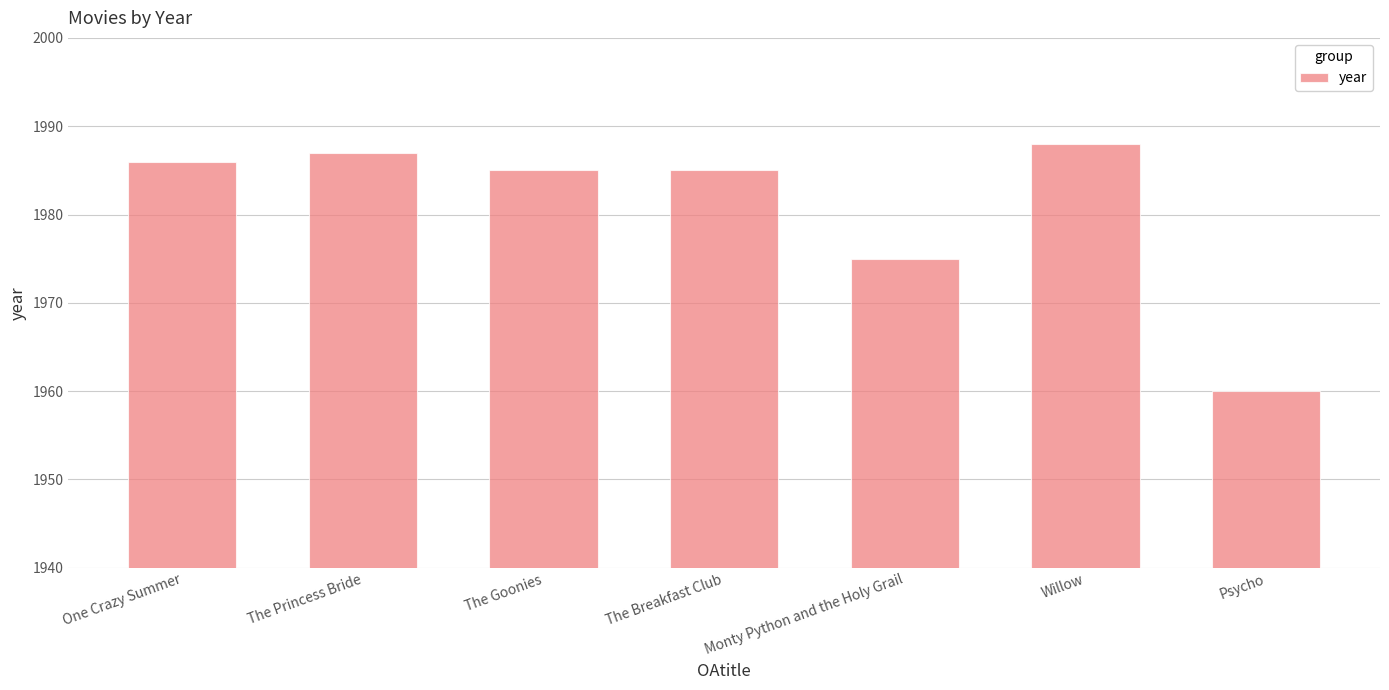

True or false: the data shows 1985 at The Breakfast Club.

True